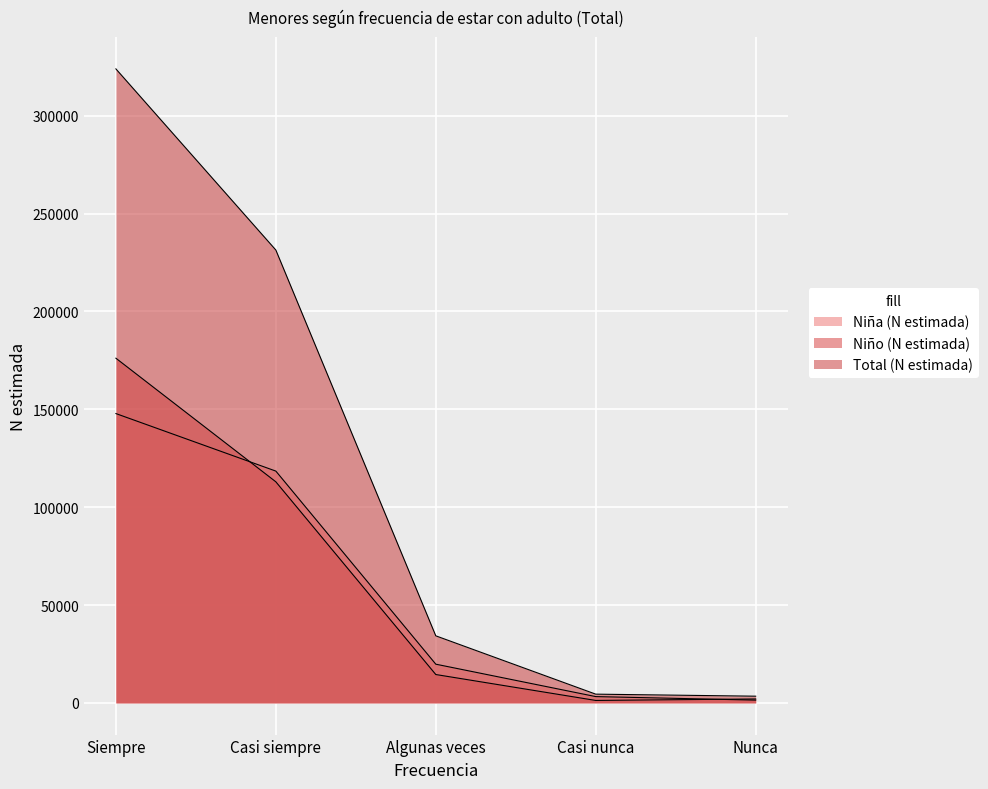

List the labels in order of Niño (N estimada) value, smallest first.

Casi nunca, Nunca, Algunas veces, Casi siempre, Siempre